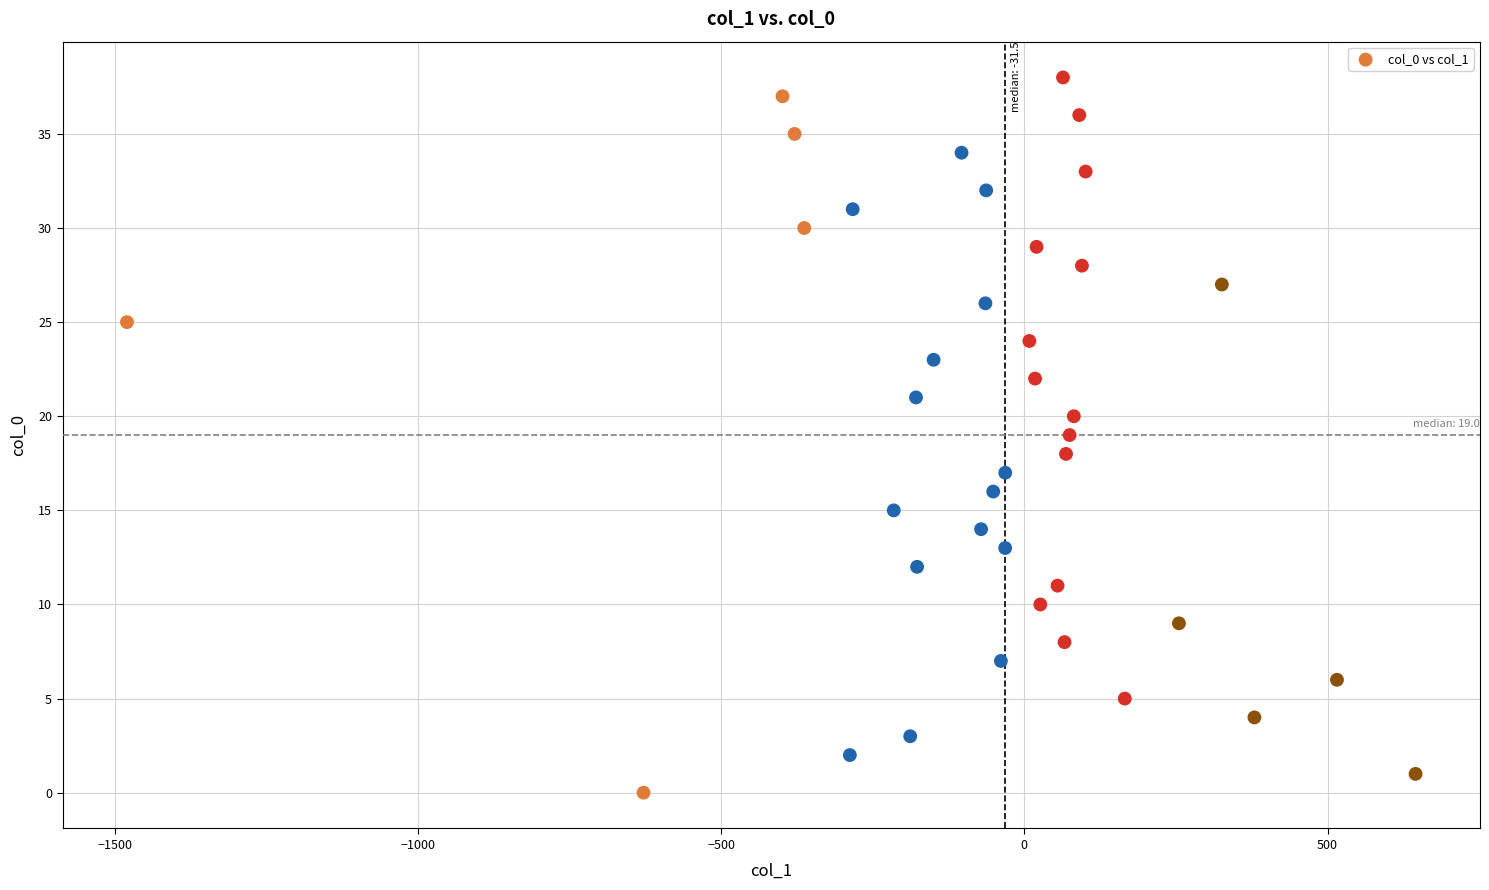

What is the range of Y values (max minus min)?

38